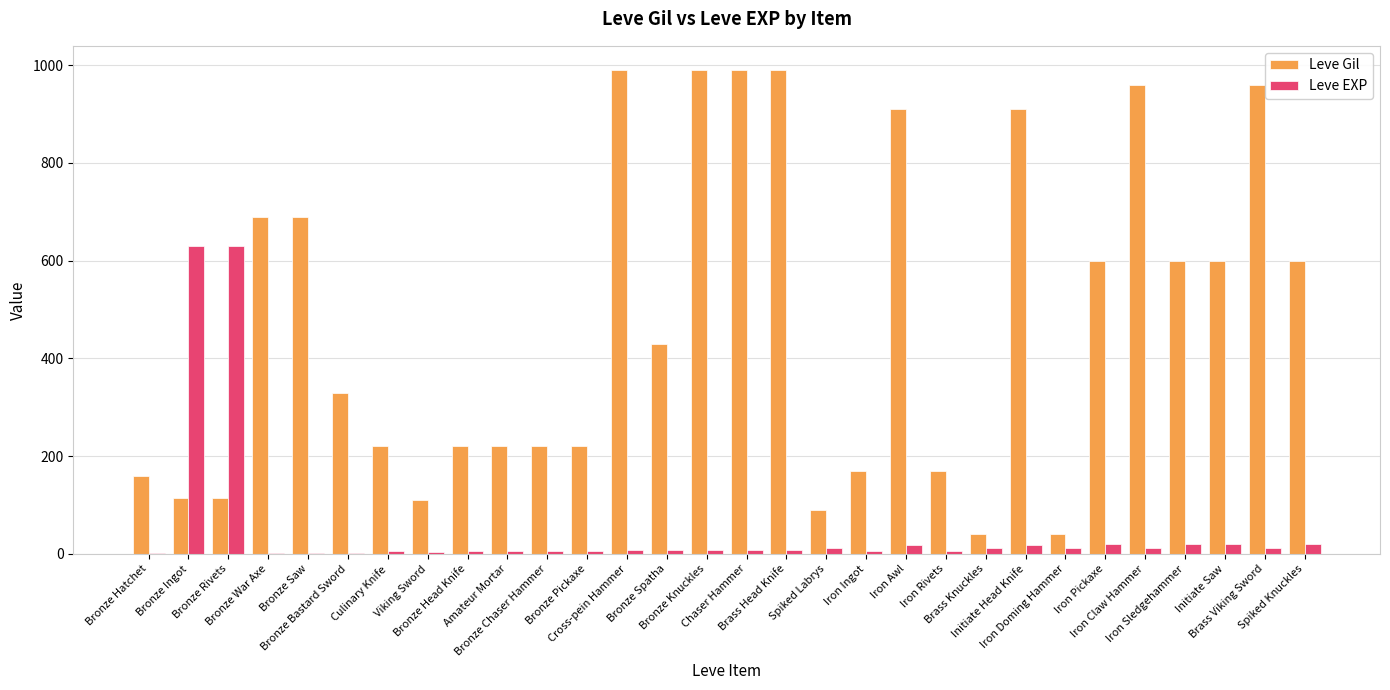

Which series has the largest total across all categories?

Leve Gil